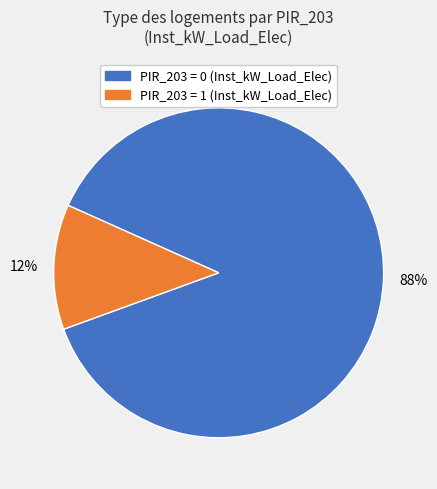

Does any single category account for the majority?

Yes